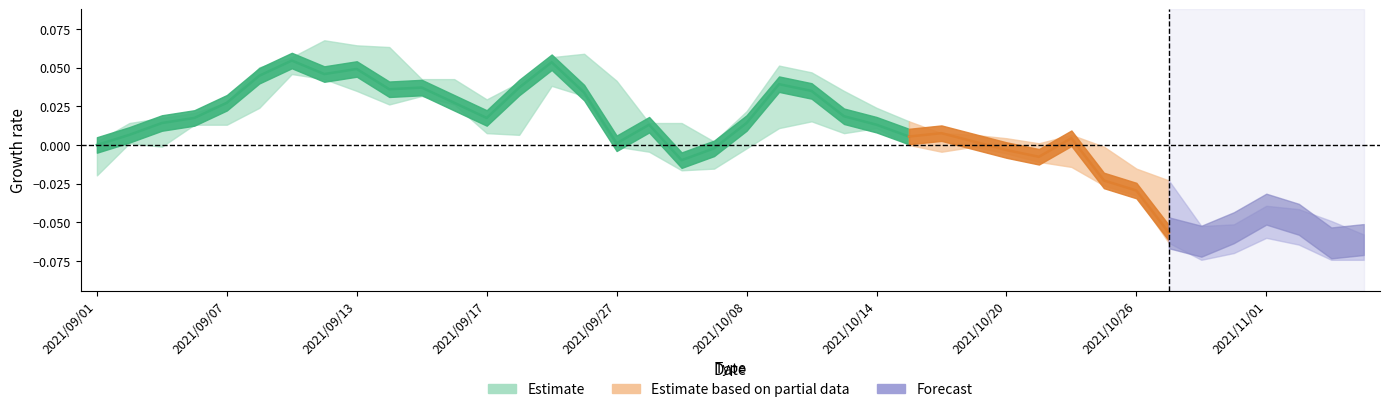

In close, how many points are higher than both neighbors (excluding endpoints)?

9